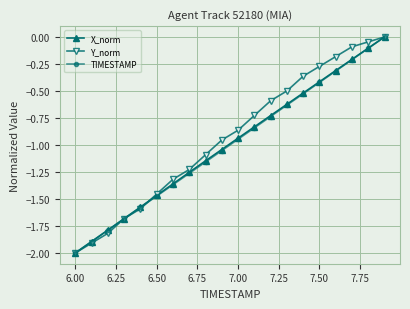

Count the number of categories in the chart.

20